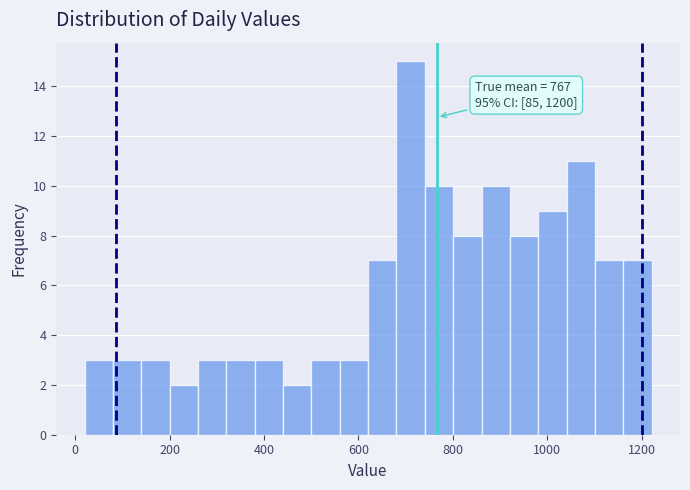

Around what value on the x-axis is the tallest bar? Give the approximate position of its centre, as read against the axis.

720